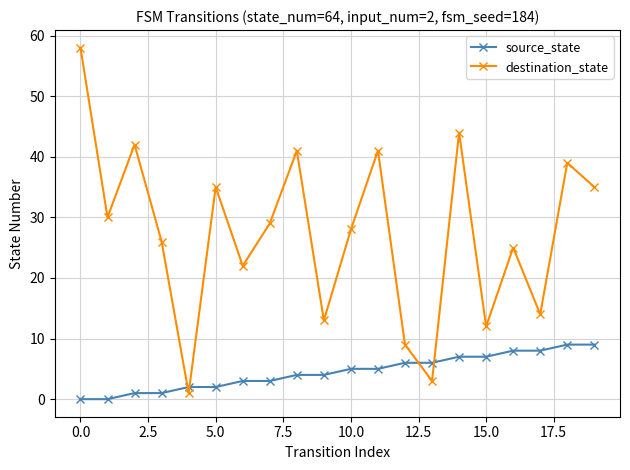

What is the difference between the maximum and minimum values in the destination_state series?

57